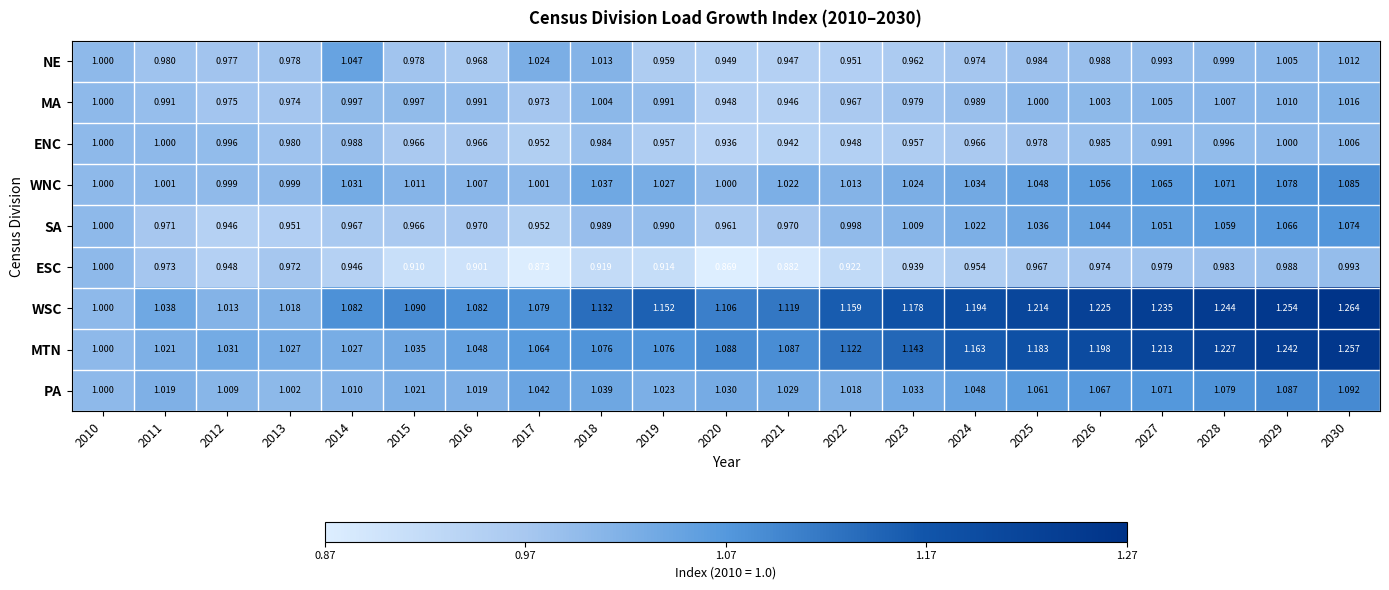

Rank the series at 2023 from highest to lowest value.

WSC, MTN, PA, WNC, SA, MA, NE, ENC, ESC